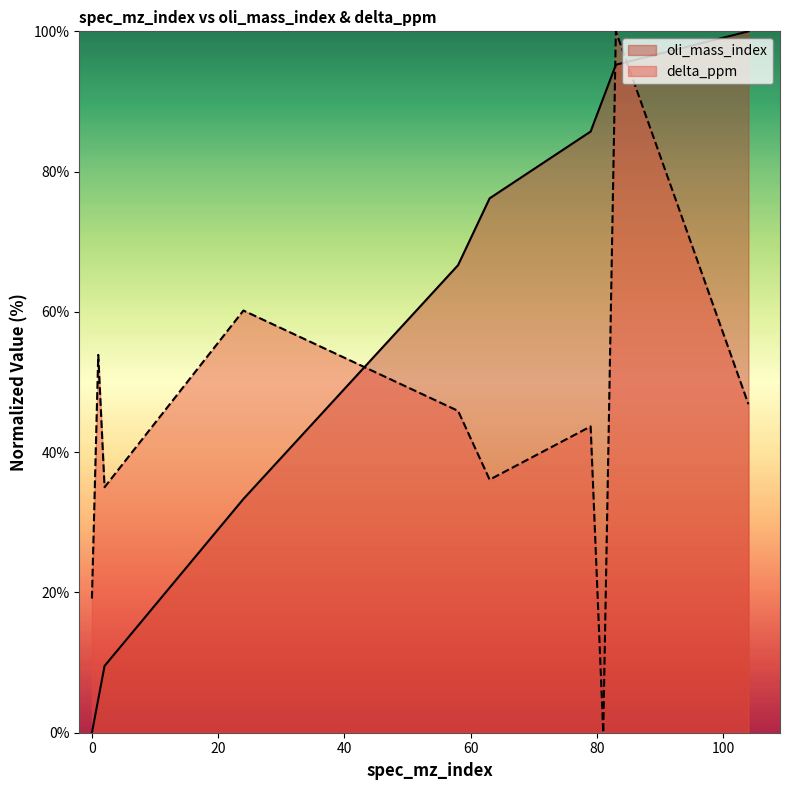

Is the value of oli_mass_index at 63 greater than the value of delta_ppm at 104?

Yes